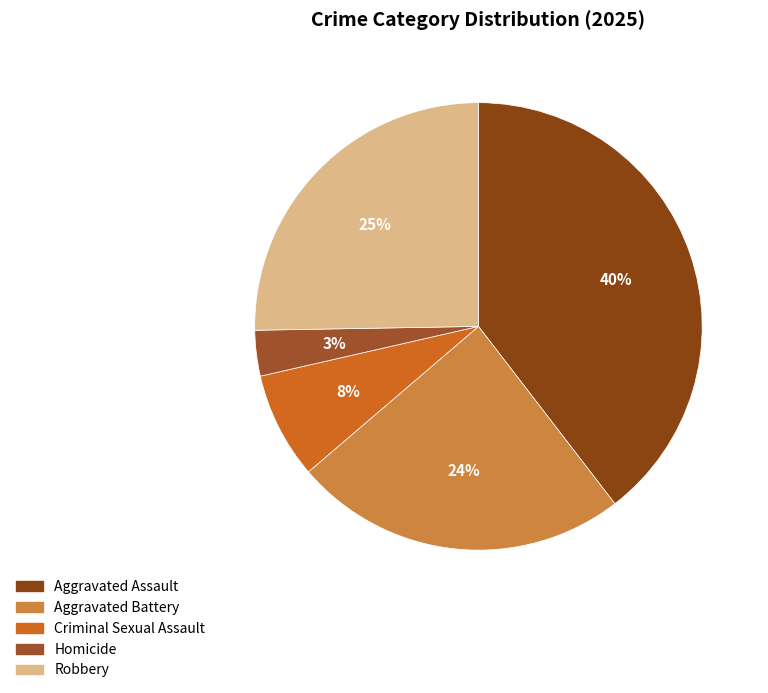

To the nearest percent, what is the combined percentage of Aggravated Battery and Robbery?

49%